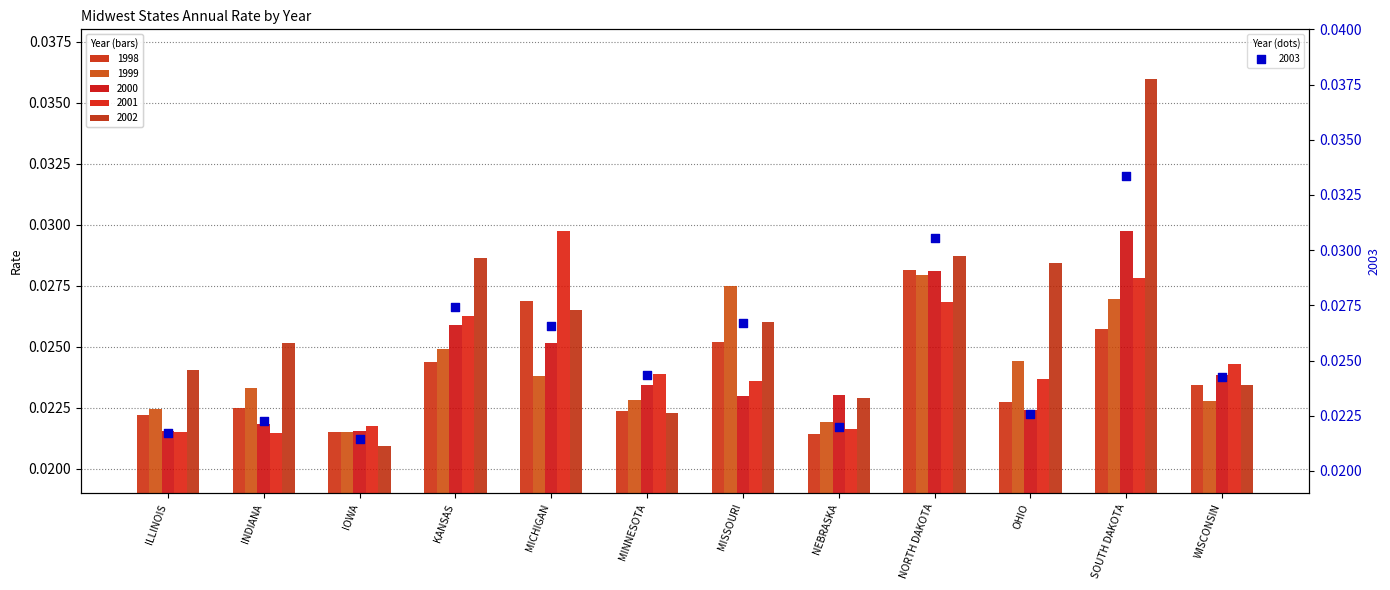

At how many categories does at least one series exceed 0?

12